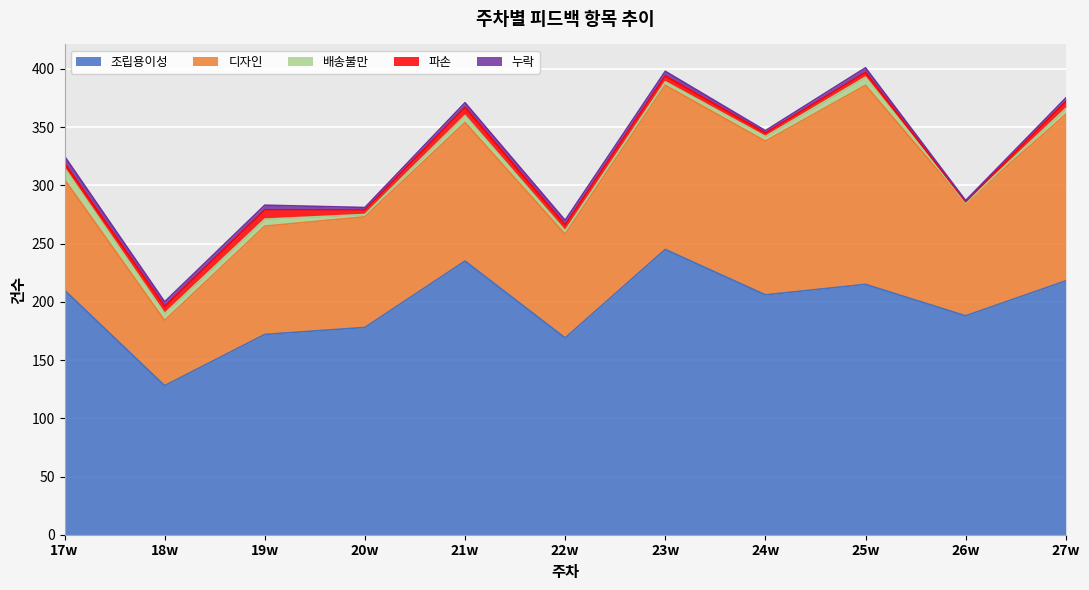

Which series changed the most between 21w and 24w?

조립용이성